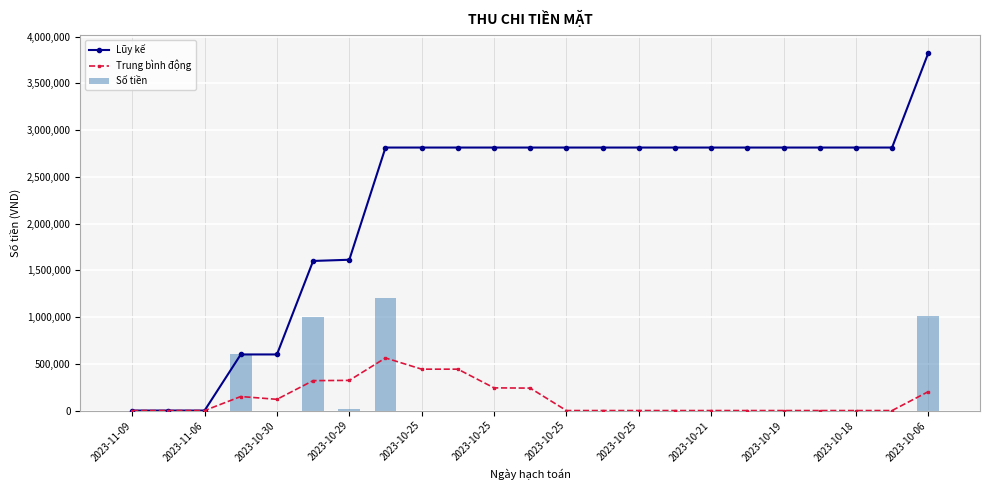

Rank the series at 2023-11-09 from lowest to highest value.

Lũy kế, Trung bình động, Số tiền